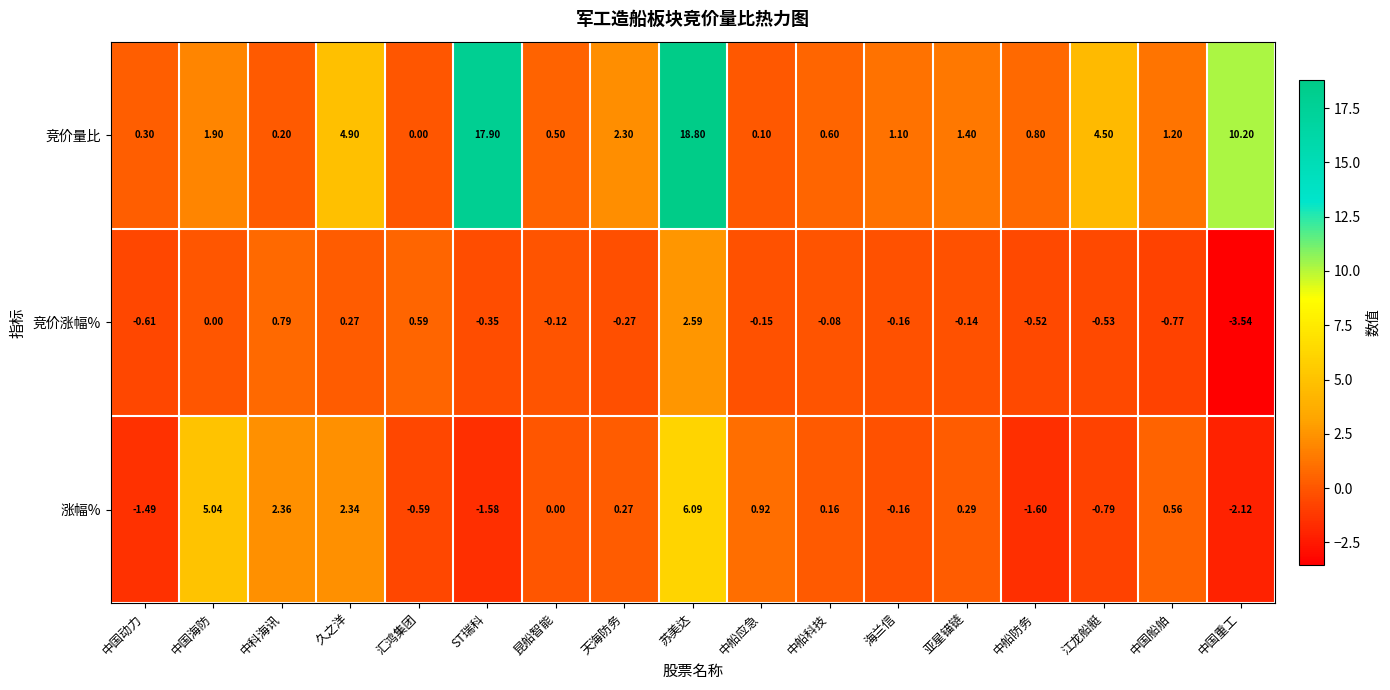

Which series has the largest total across all categories?

竞价量比